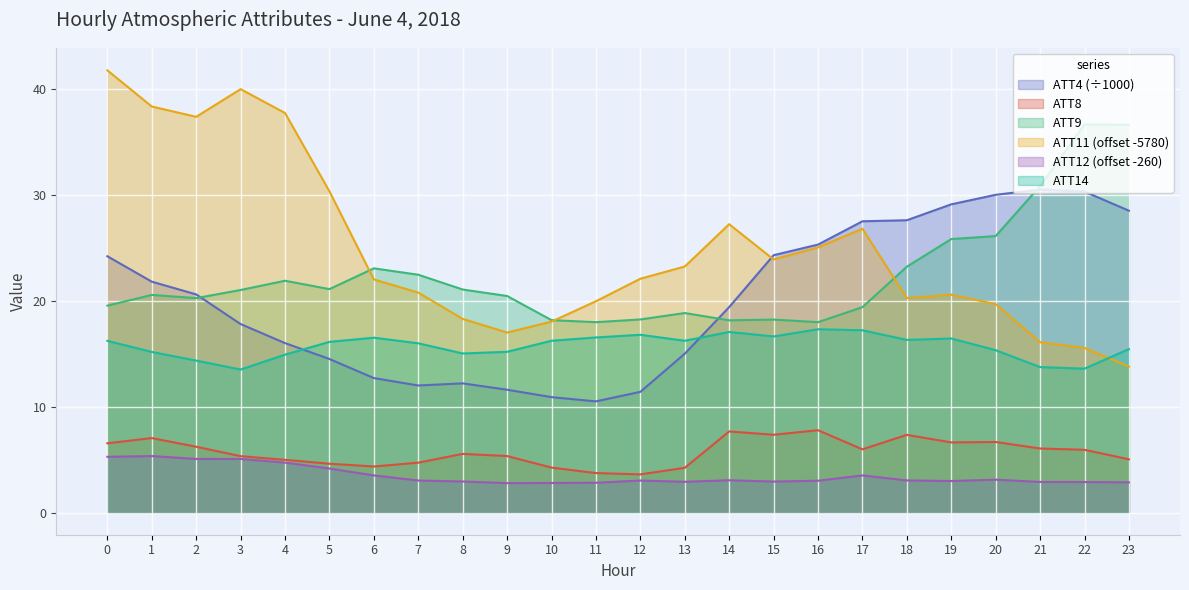

Reading left to right, extract all data points from this chart.

ATT4: 24.2	21.8	20.6	17.8	16.0	14.5	12.7	12.0	12.2	11.6	10.9	10.5	11.4	15.0	19.4	24.3	25.3	27.5	27.6	29.1	30.0	30.5	30.3	28.5
ATT8: 6.5	7.0	6.2	5.3	5.0	4.6	4.4	4.7	5.5	5.3	4.2	3.7	3.6	4.2	7.7	7.3	7.8	6.0	7.3	6.6	6.7	6.1	5.9	5.0
ATT9: 19.5	20.5	20.2	21.0	21.9	21.1	23.1	22.5	21.1	20.4	18.2	18.0	18.2	18.8	18.2	18.2	18.0	19.4	23.2	25.8	26.1	30.8	36.6	36.6
ATT11: 41.7	38.3	37.4	40.0	37.7	30.3	22.0	20.8	18.3	17.0	18.0	20.0	22.1	23.2	27.2	23.9	25.0	26.8	20.3	20.6	19.7	16.1	15.5	13.8
ATT12: 5.3	5.3	5.1	5.1	4.7	4.2	3.5	3.0	2.9	2.8	2.8	2.8	3.0	2.9	3.1	2.9	3.0	3.5	3.0	3.0	3.1	2.9	2.9	2.9
ATT14: 16.2	15.2	14.3	13.5	14.9	16.1	16.5	16.0	15.0	15.2	16.2	16.5	16.8	16.2	17.1	16.6	17.3	17.2	16.3	16.4	15.3	13.7	13.6	15.4